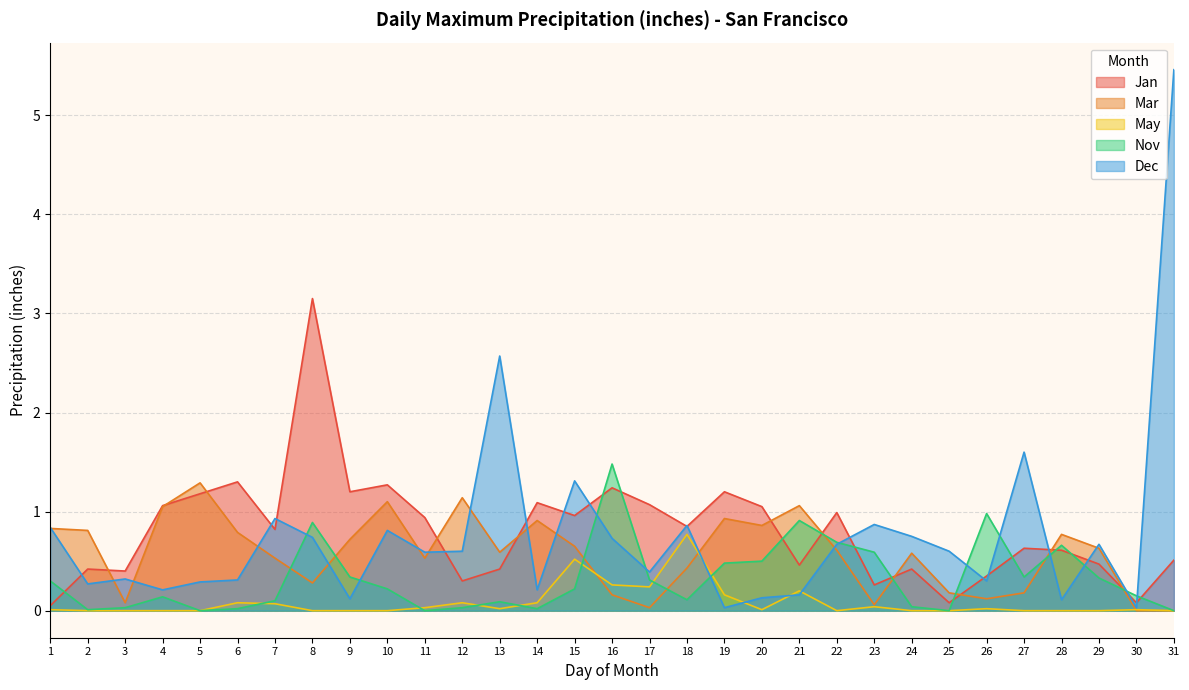

Count the number of data series in this chart.

5